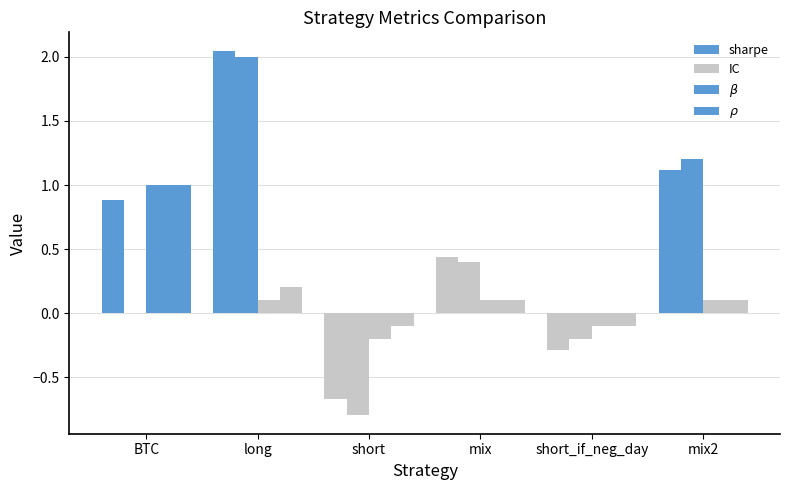

At which label does sharpe first exceed 0?

BTC